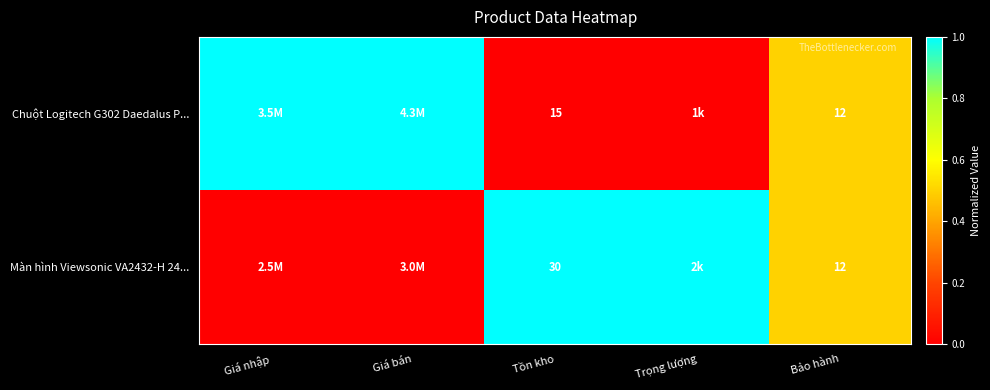

Is it true that Màn hình Viewsonic VA2432-H 24... equals 18 at Bảo hành?

False